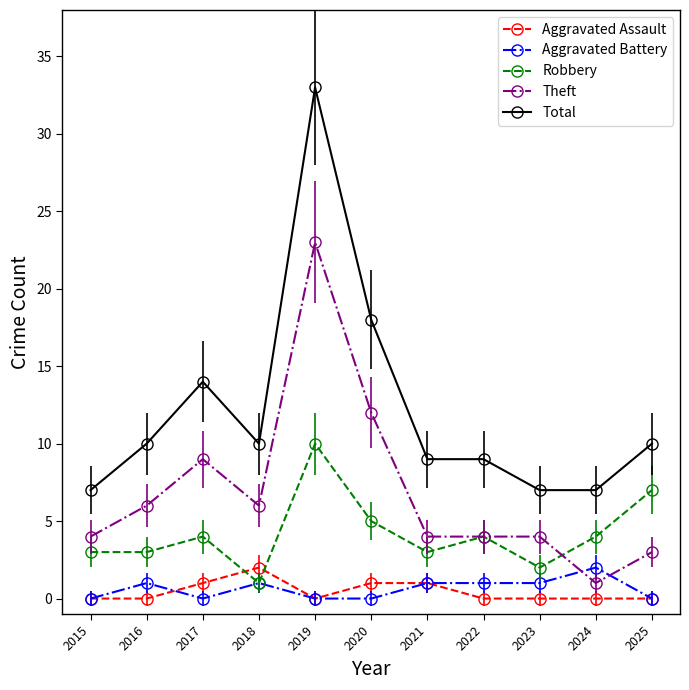

How many categories are shown in the chart?

11